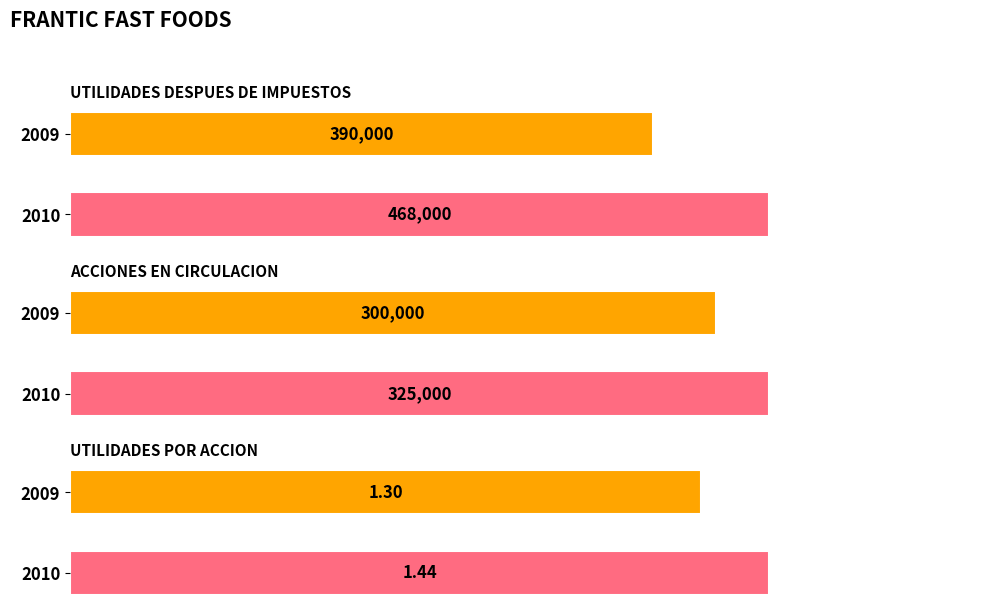

What are all the series names shown in the legend?

2009, 2010